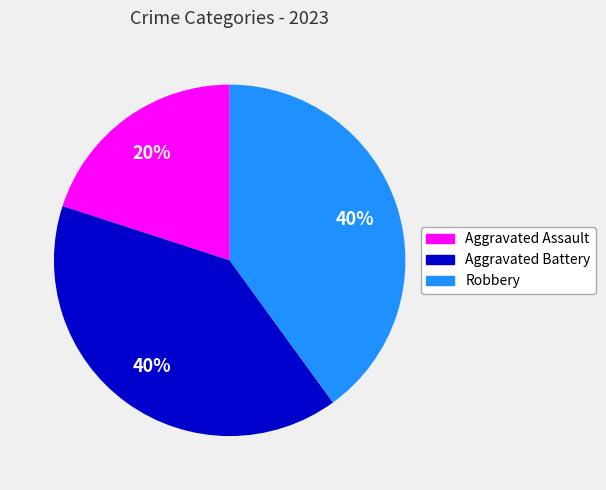

To the nearest percent, what is the difference between the largest and smallest slice percentages?

20%